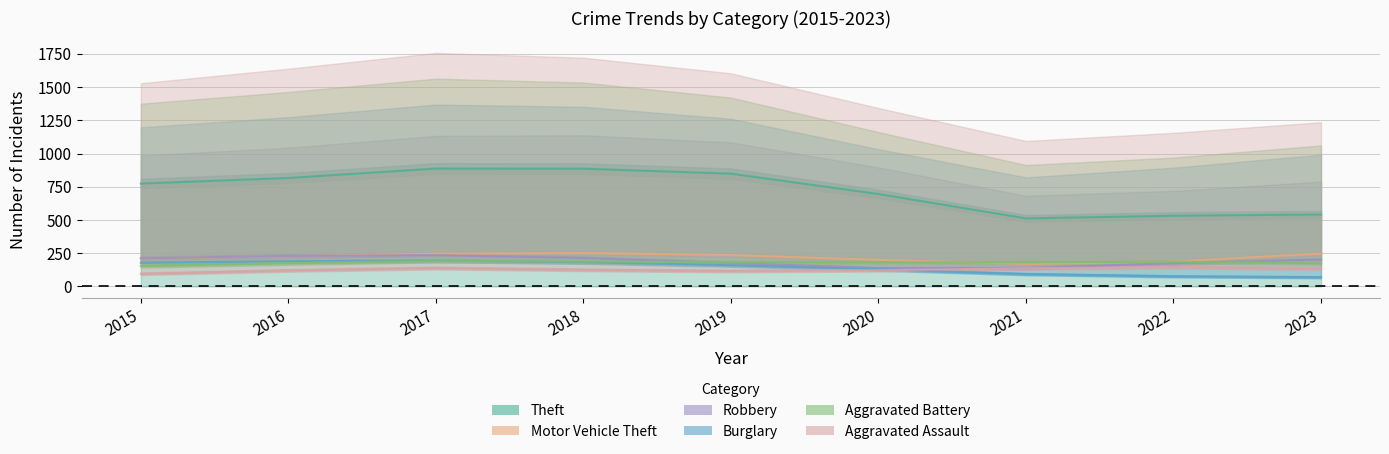

True or false: Theft and Robbery cross at least once.

False